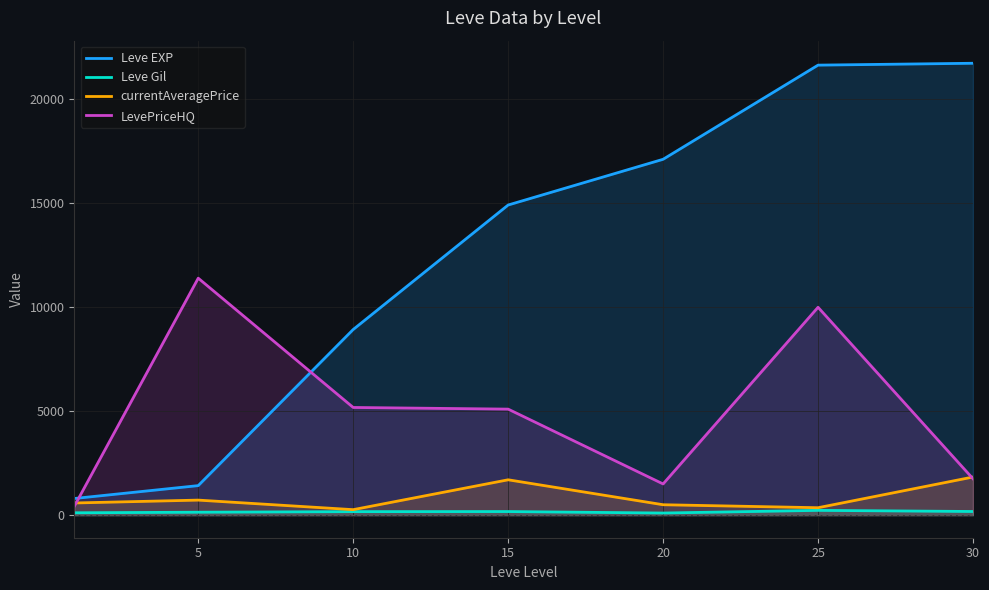

At which category is the sum across all series the highest?

25